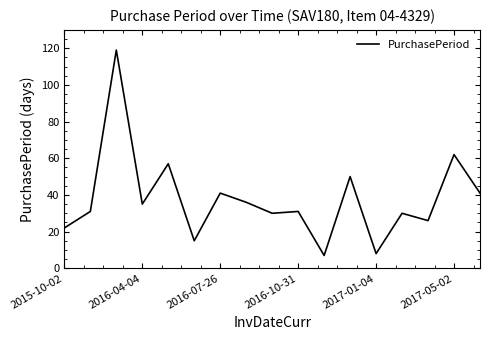

What is the sum of all values?

641